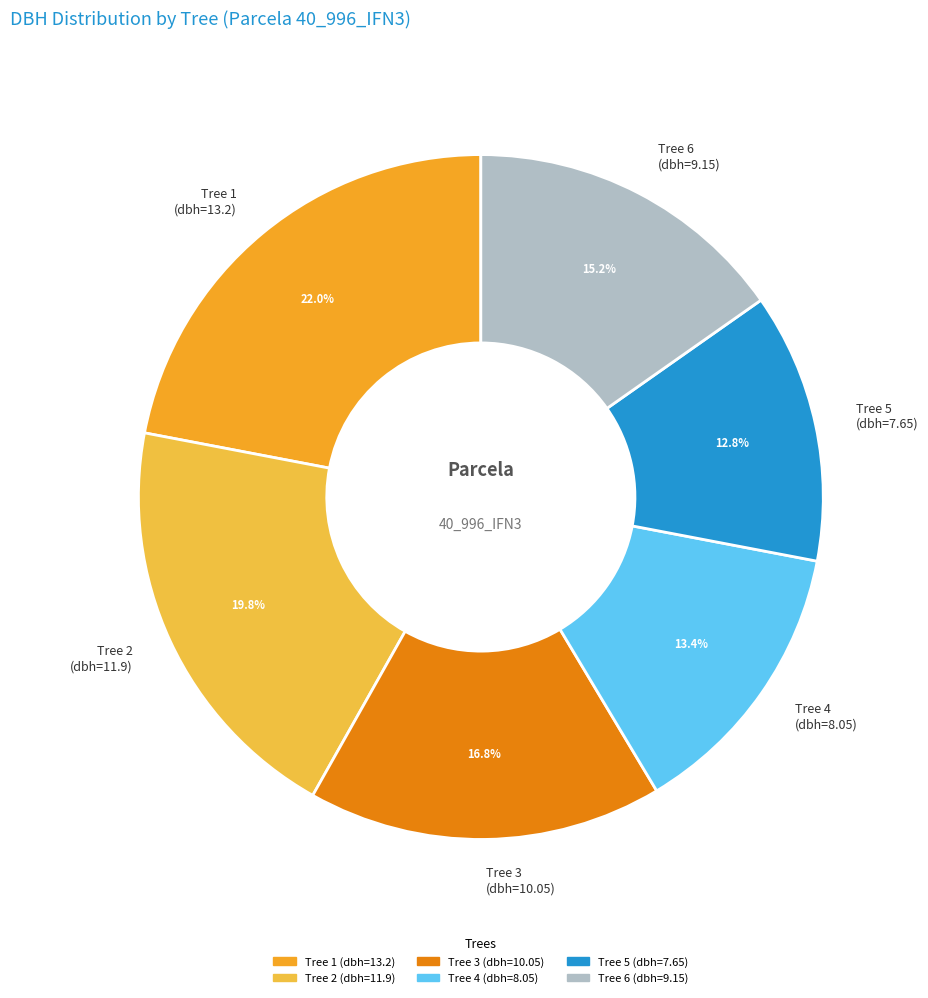

Does Tree 6 (dbh=9.15) represent more than half of the total?

No